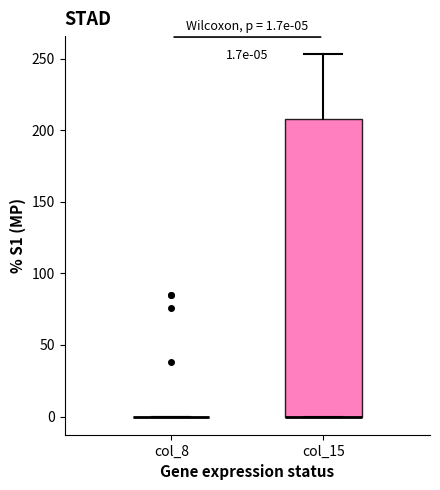

Which box is the tallest, from its lower edge to its upper edge?

col_15